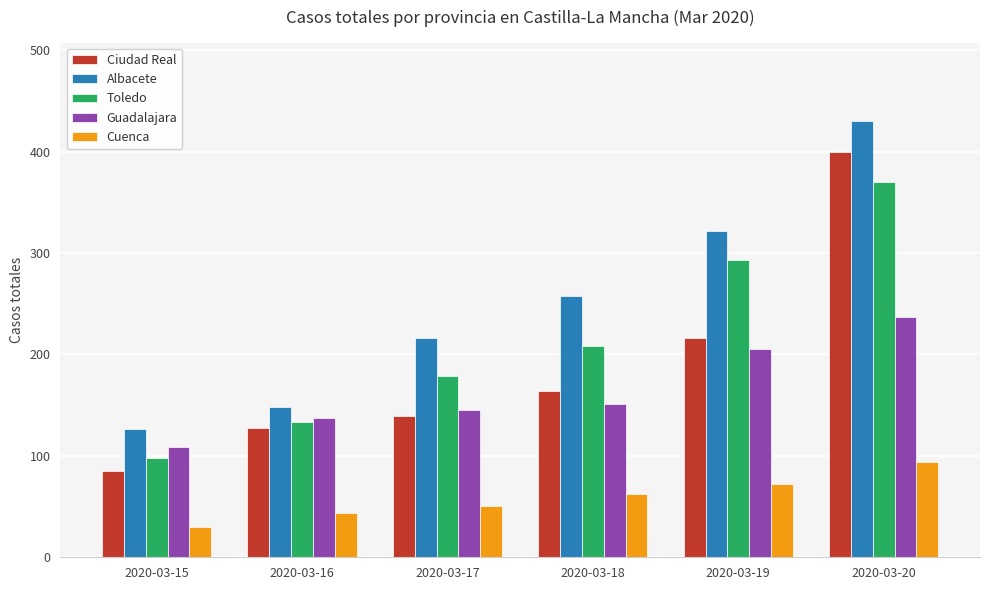

What is the difference between the second highest and second lowest values in the Cuenca series?

28